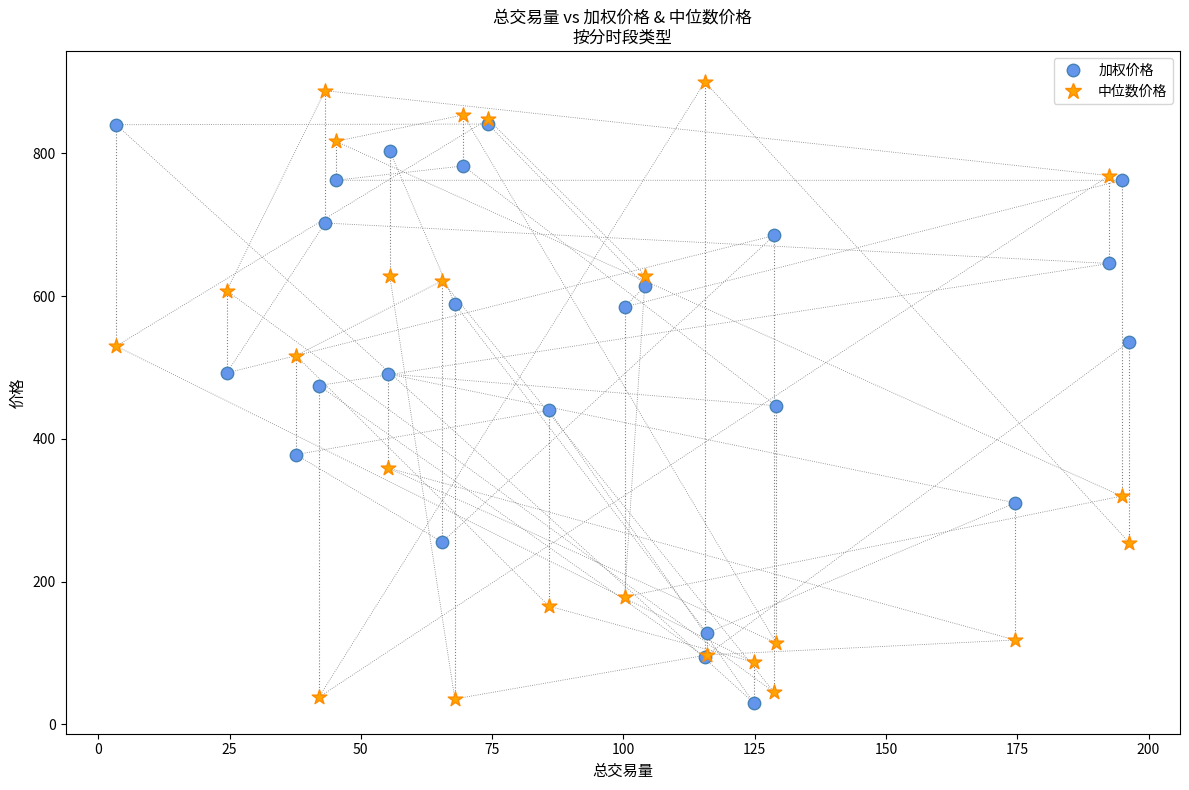

Which series has the widest spread of Y values?

中位数价格